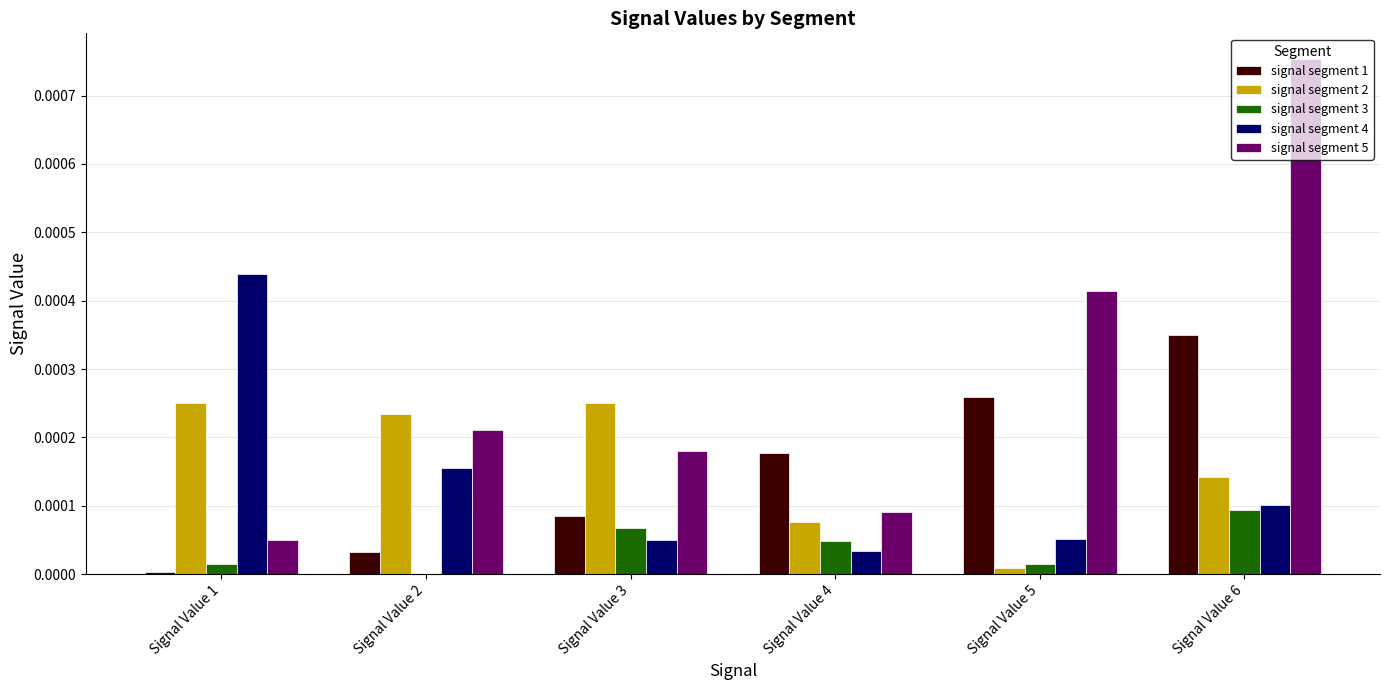

Which series has the largest total across all categories?

signal segment 5